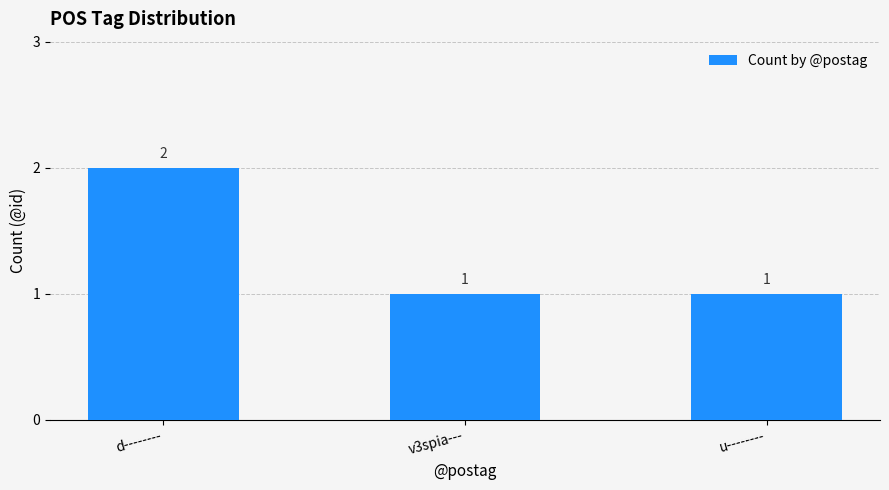

How many bars are there in total?

3